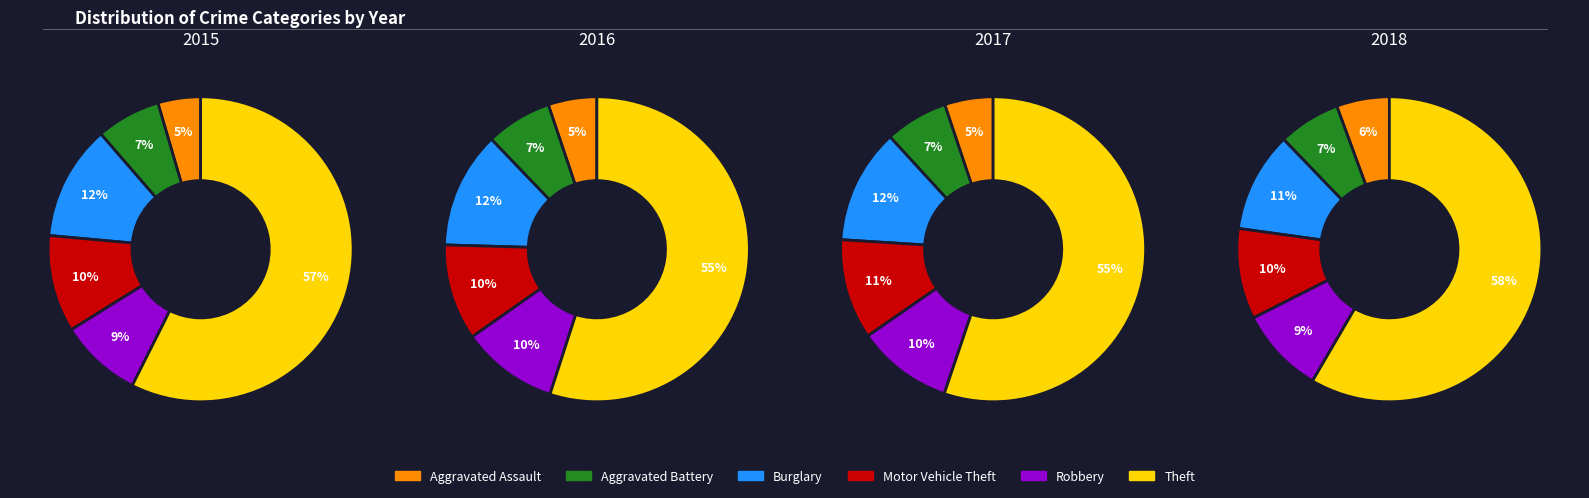

Which series has the widest spread of values?

Theft